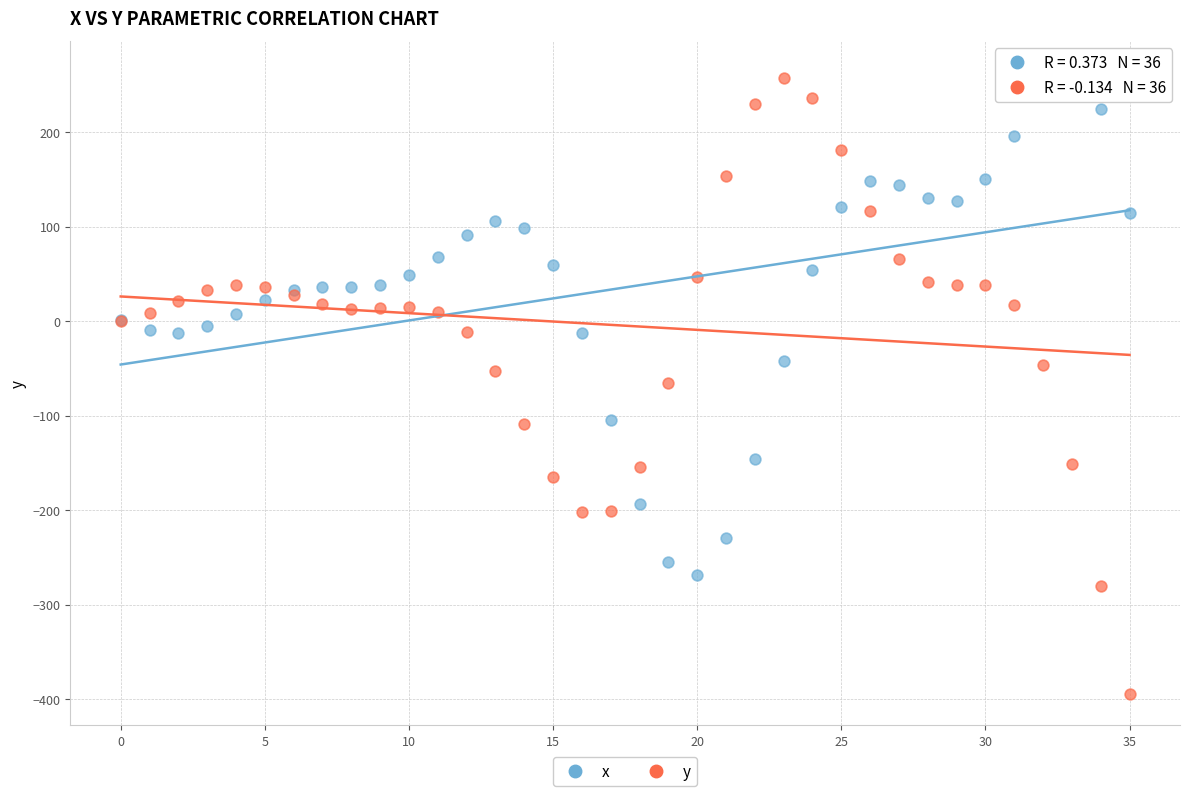

Which series contains the lowest Y value?

y